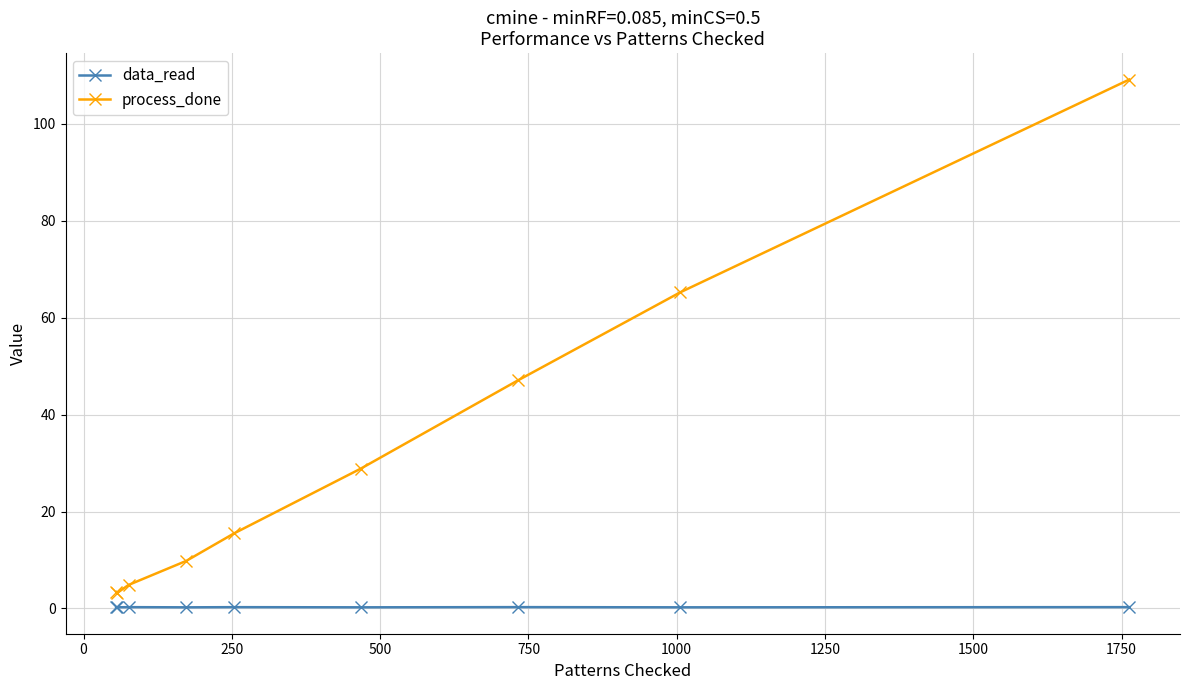

What is the value of the process_done point at the 5th from the left?

15.5